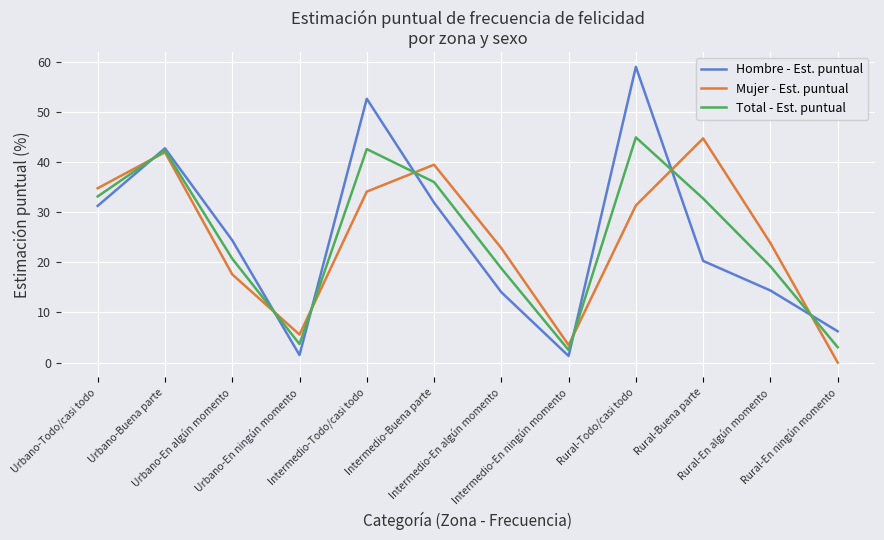

What is the lowest value of the Hombre - Est. puntual series?

1.3